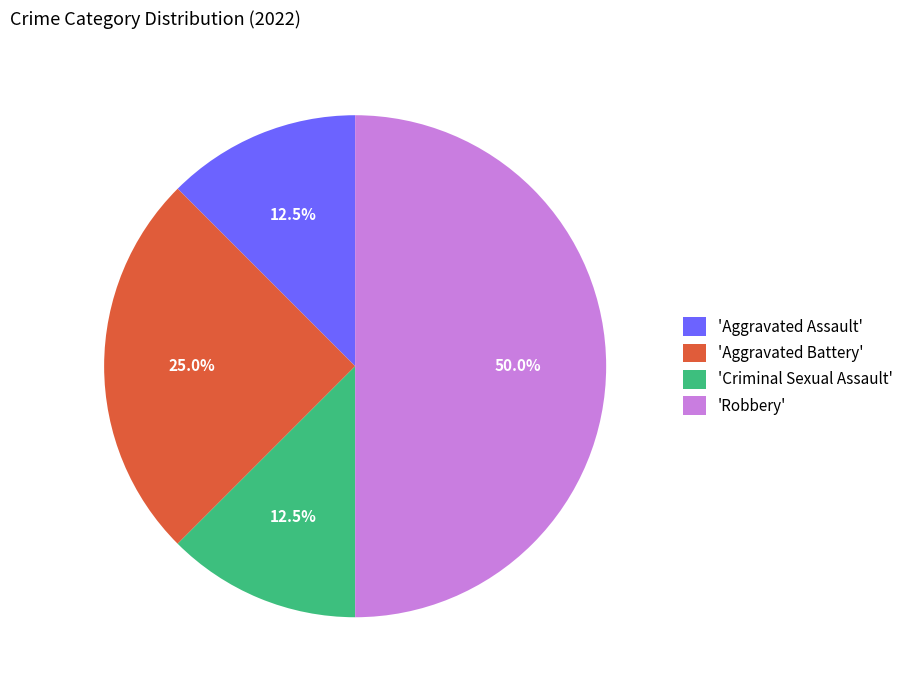

What is the largest slice in the pie chart?

'Robbery'